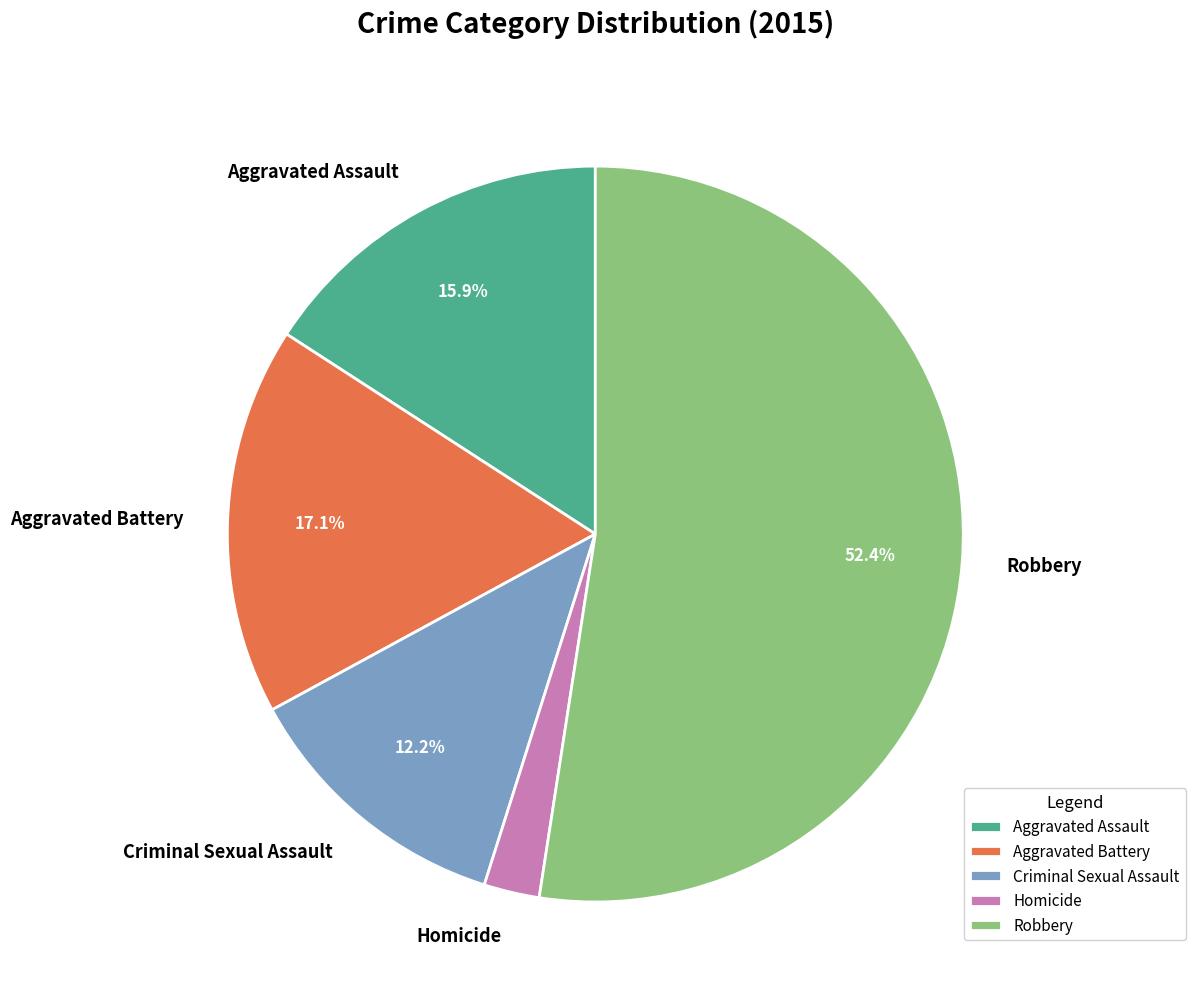

Is Aggravated Assault the majority of the pie?

No